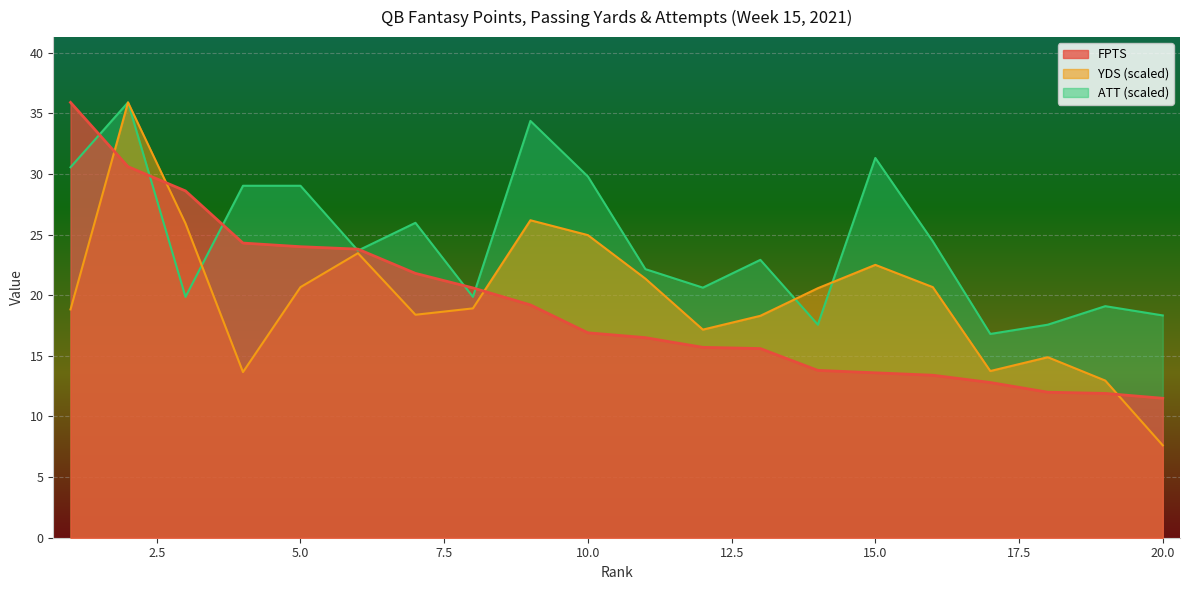

True or false: ATT has more than 1 points higher than both neighbors.

True